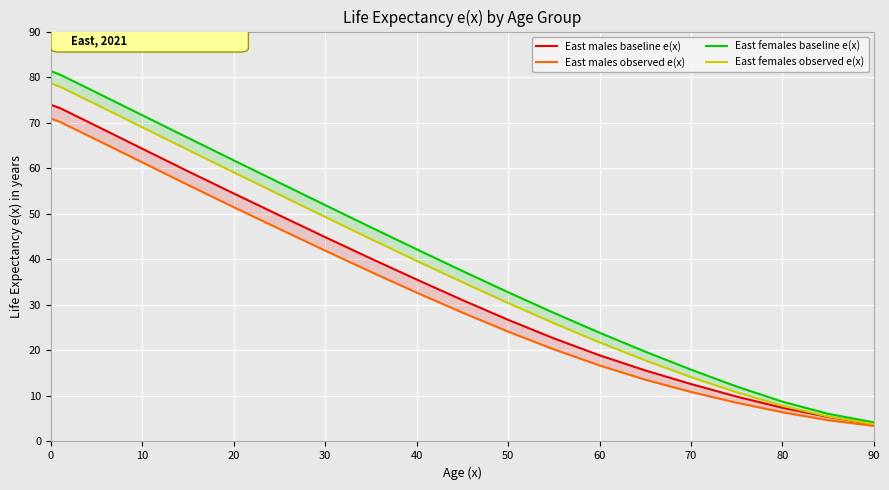

Which series has the largest range (max minus min)?

East females baseline e(x)